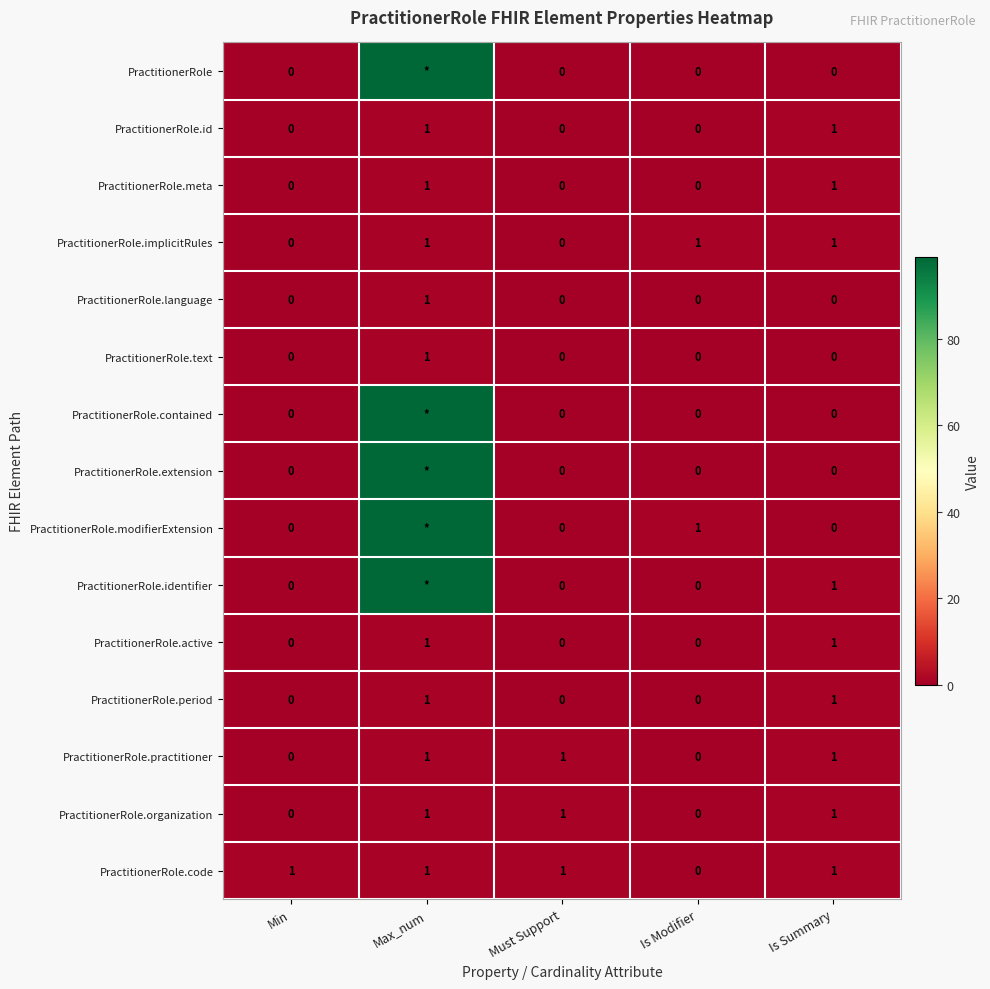

Which category has the highest value in the PractitionerRole.text series?

Max_num